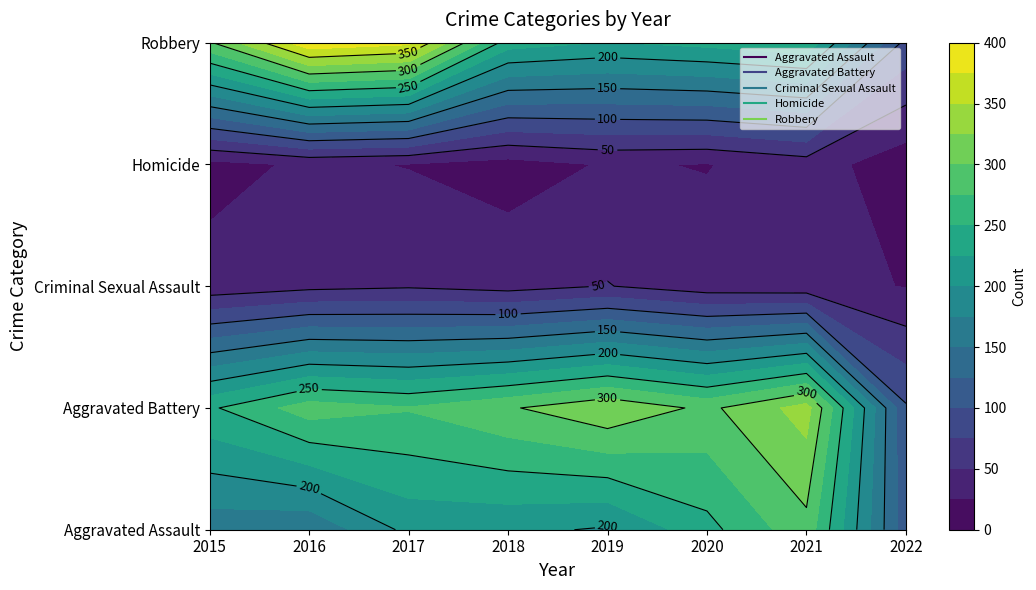

True or false: Robbery has a value of 295 at 2019.

False